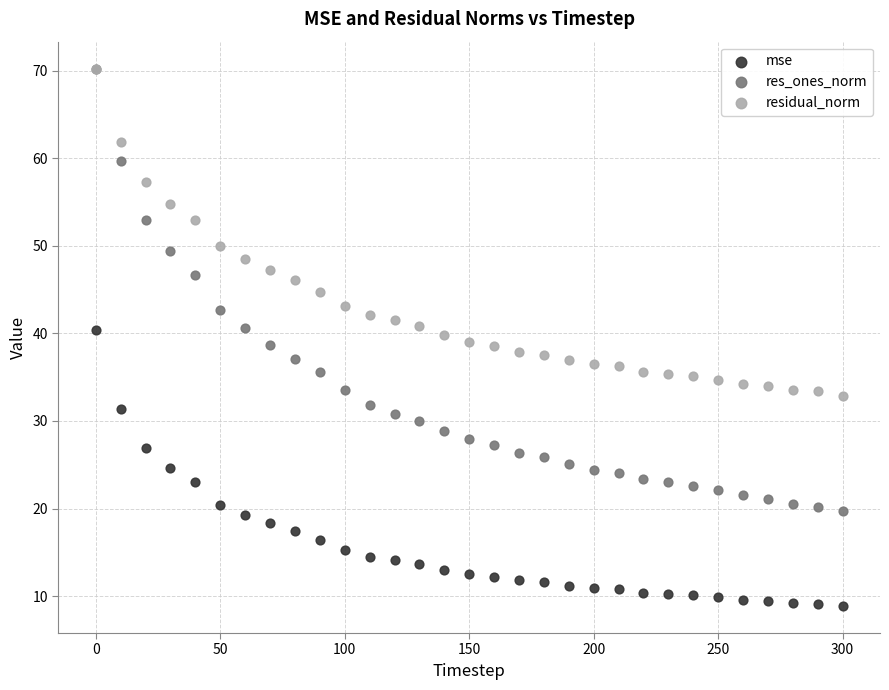

What are all the series names shown in the legend?

mse, res_ones_norm, residual_norm